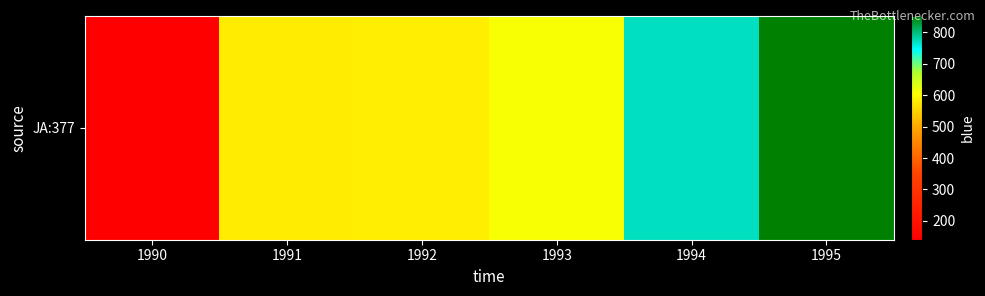

Count the number of values greater than 607.

3